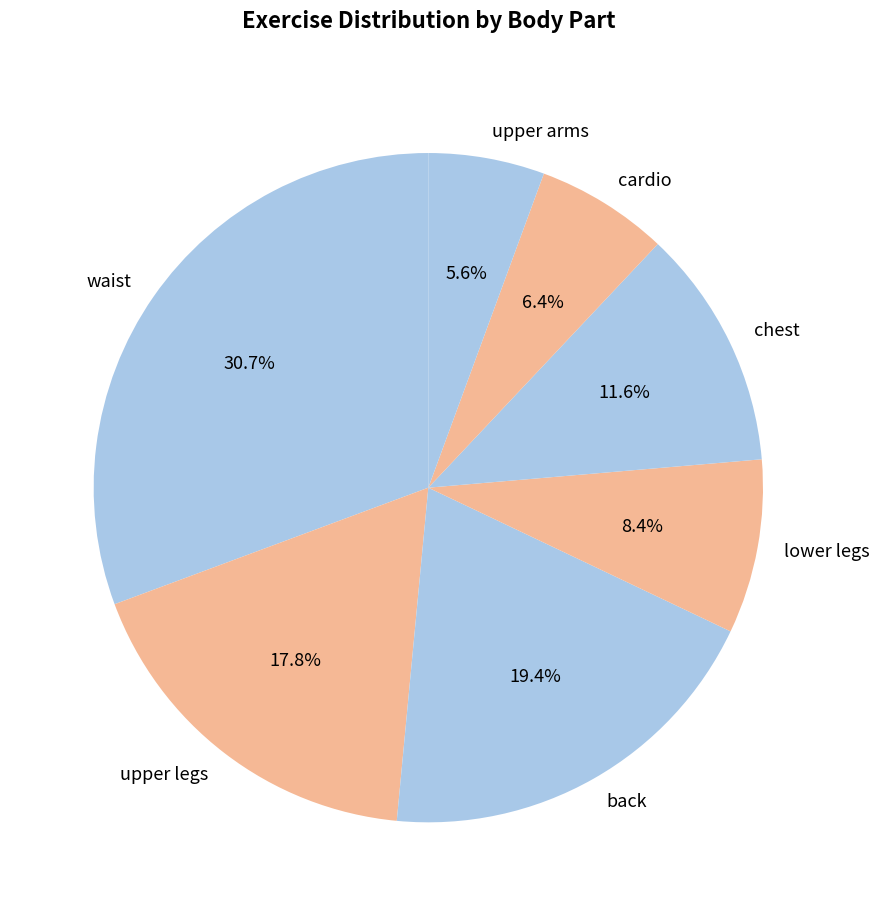

Is there a majority slice in this chart?

No